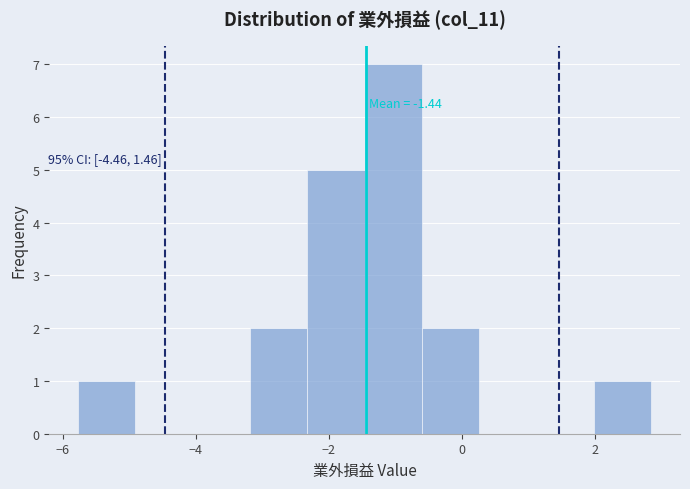

Over which range of the x-axis is the bar tallest?

-1.4 to -0.6